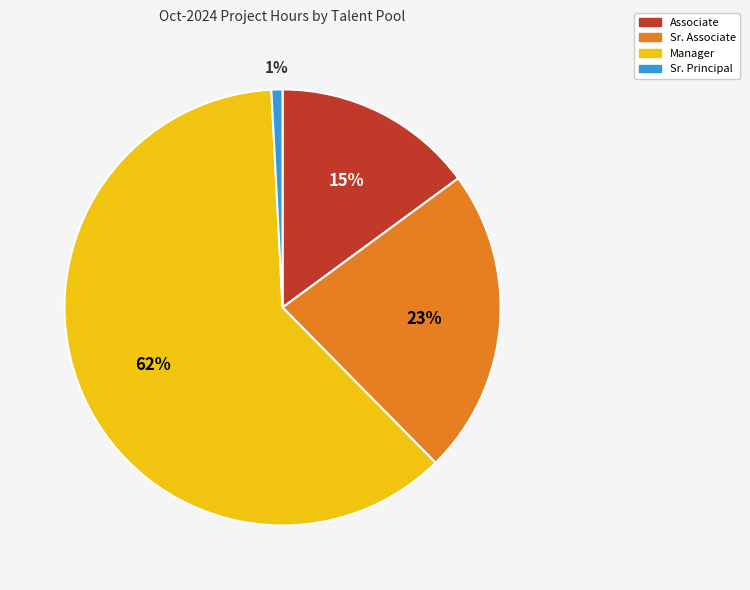

To the nearest percent, what is the average slice percentage?

25%